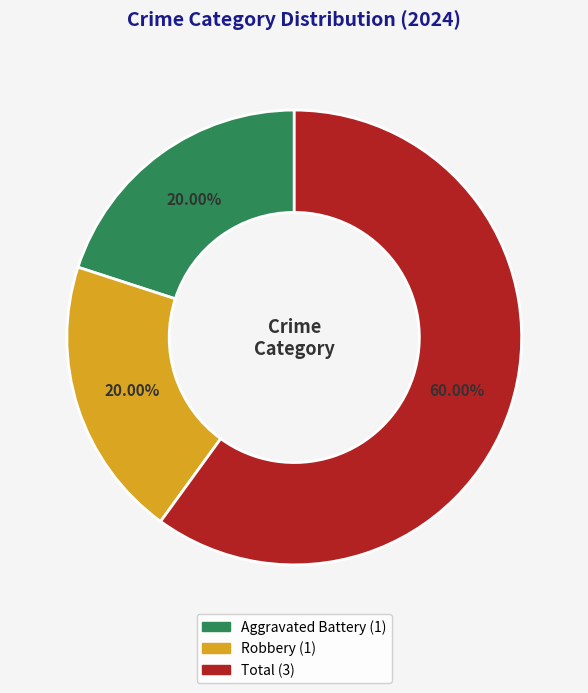

What percentage is the Total slice, to the nearest percent?

60%